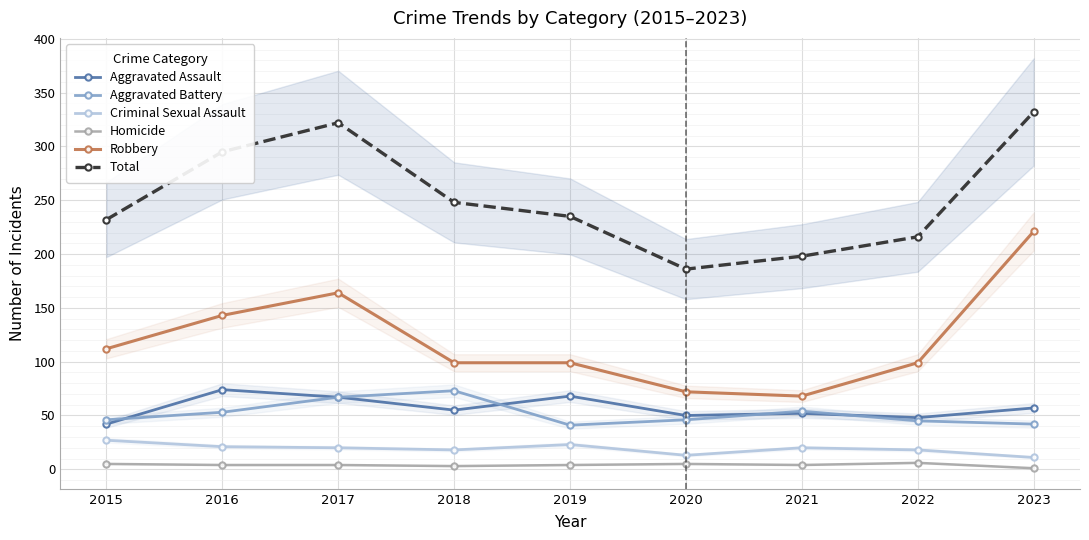

At how many categories does at least one series exceed 231?

6